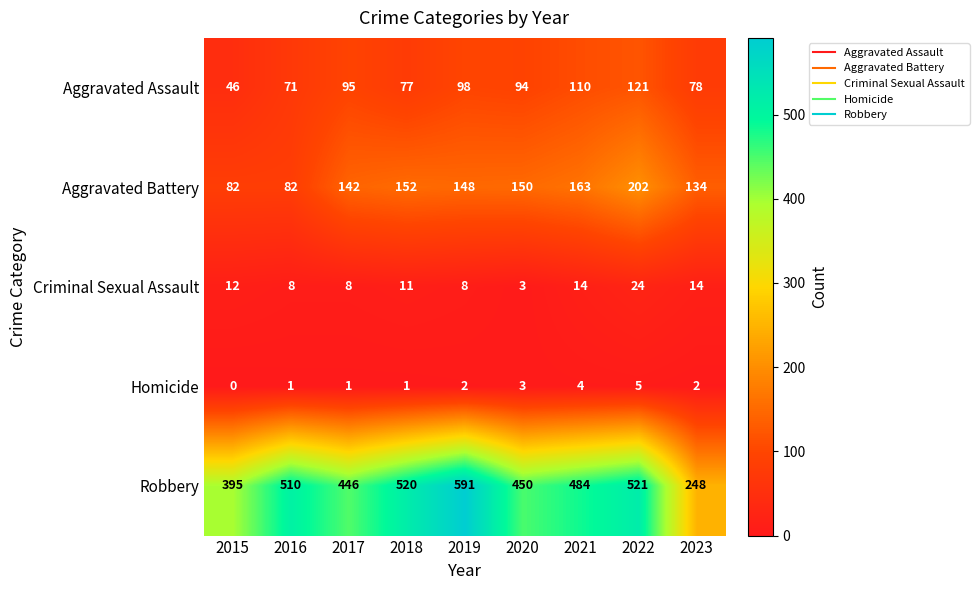

List the series in order of their peak value, lowest first.

Homicide, Criminal Sexual Assault, Aggravated Assault, Aggravated Battery, Robbery